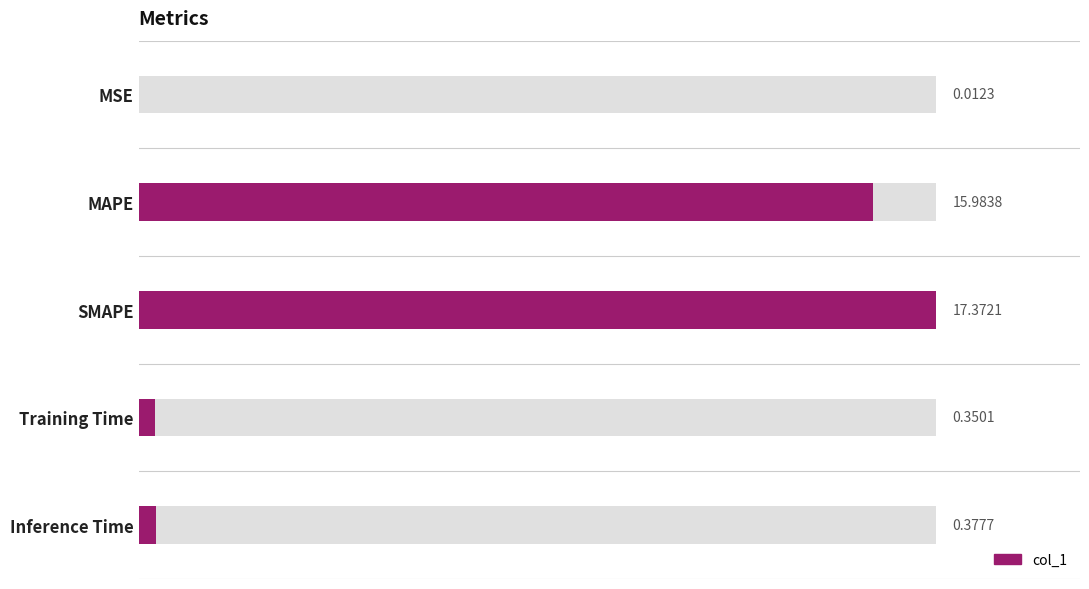

Are the bars horizontal?

Yes